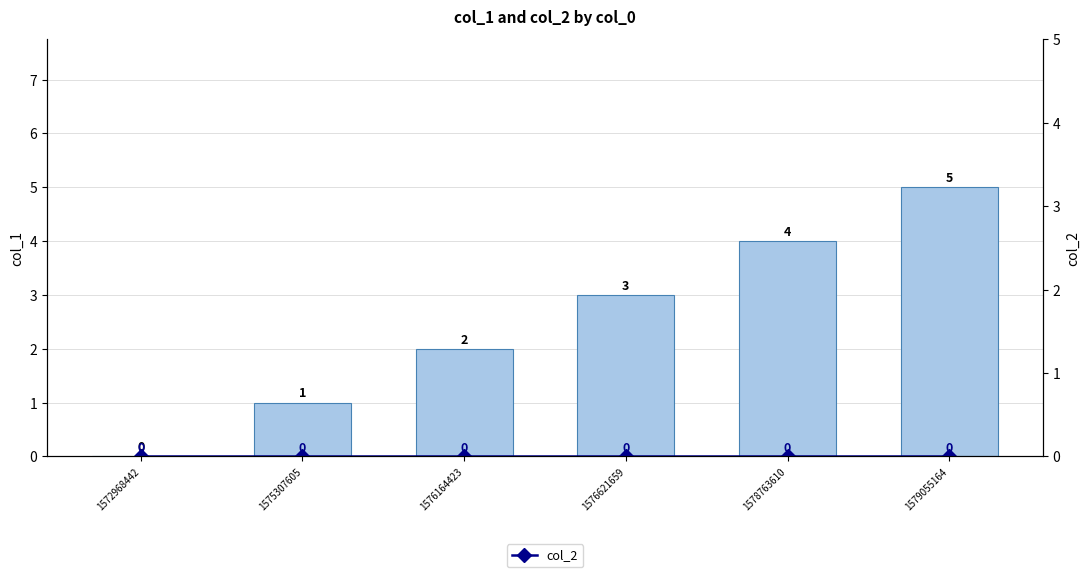

List the labels in order of col_1 value, smallest first.

1572968442, 1575307605, 1576164423, 1576621659, 1578763610, 1579055164